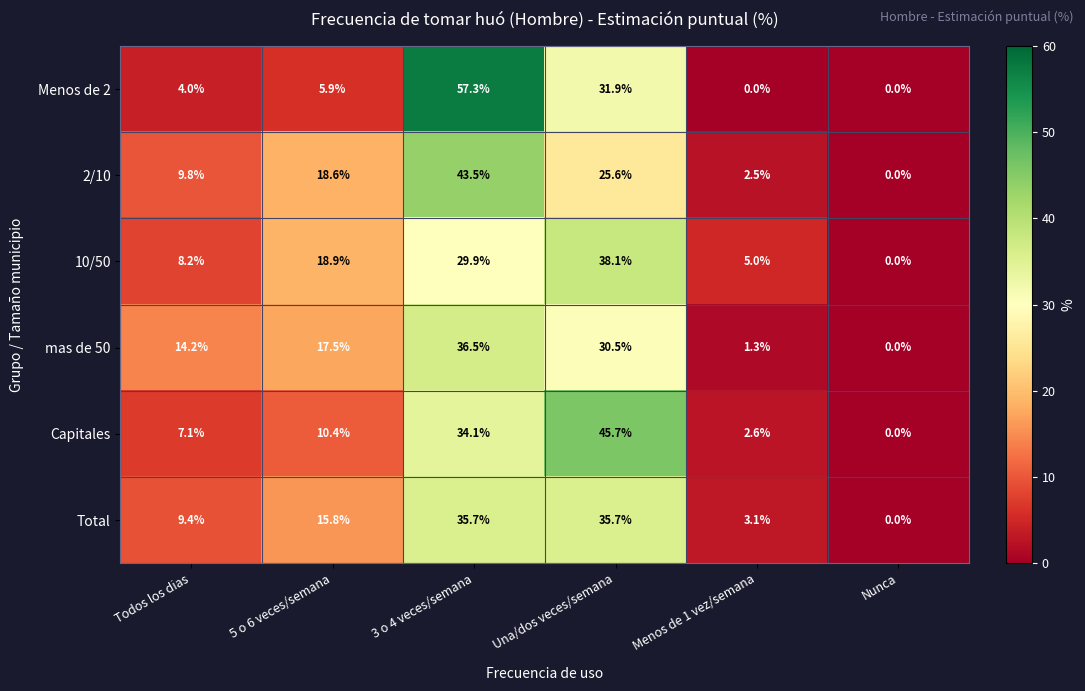

How many data points does each series have?

6